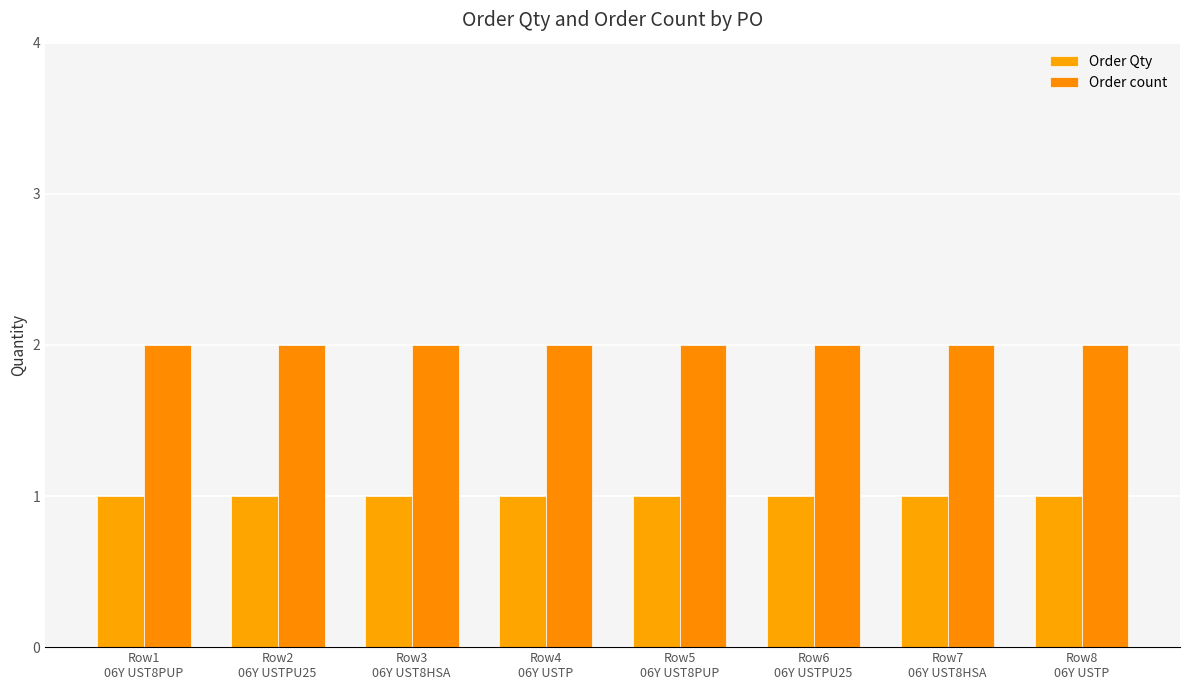

What is the spread (max minus min) of values at Row8
06Y USTP?

1